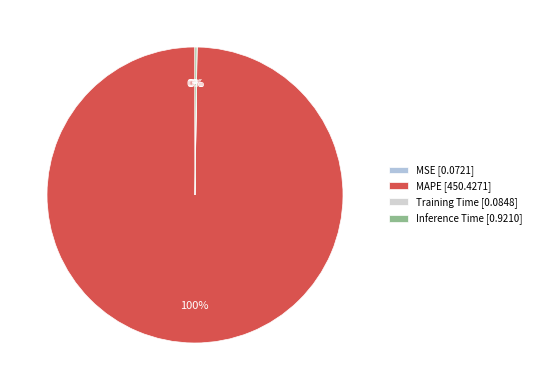

How many slices are in this pie chart?

4